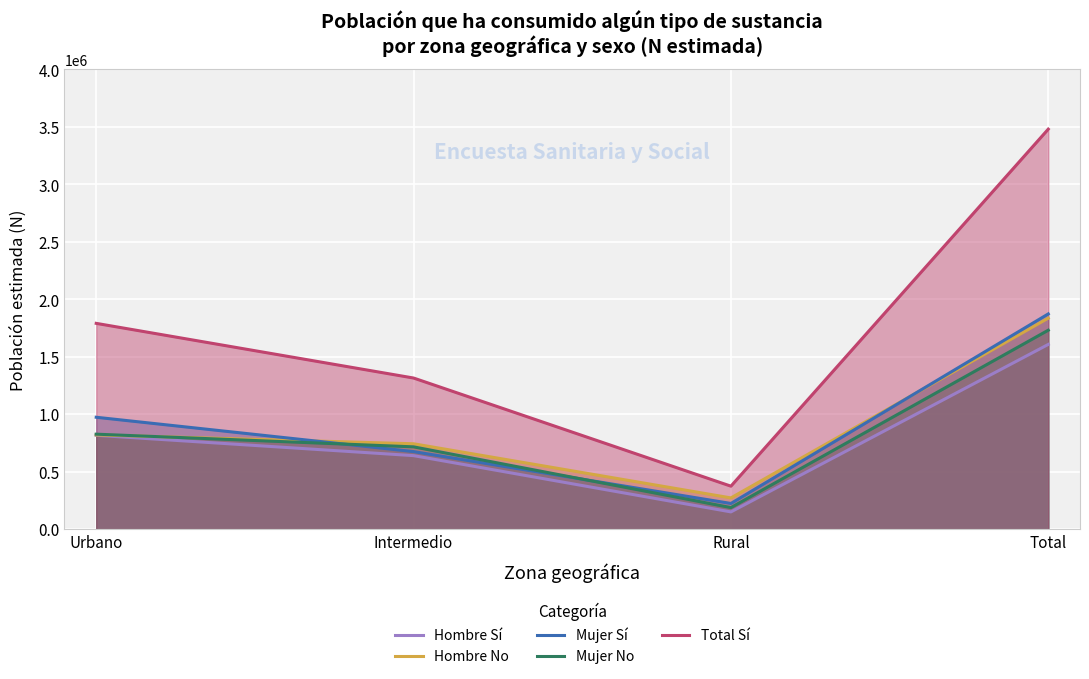

What are all the series names shown in the legend?

Hombre Sí, Hombre No, Mujer Sí, Mujer No, Total Sí